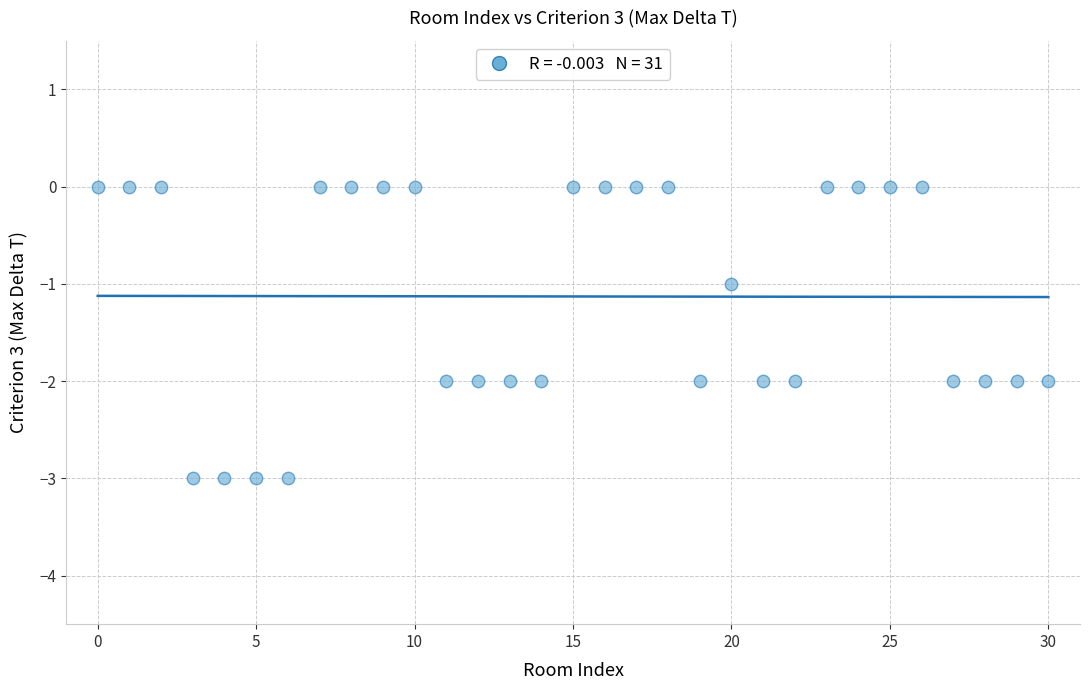

What is the range of Y values (max minus min)?

3